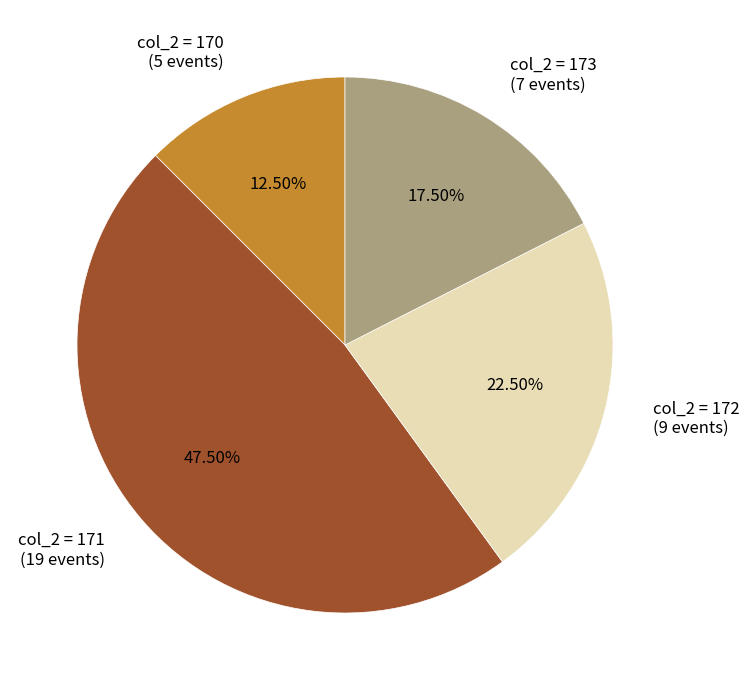

Is there a majority slice in this chart?

No